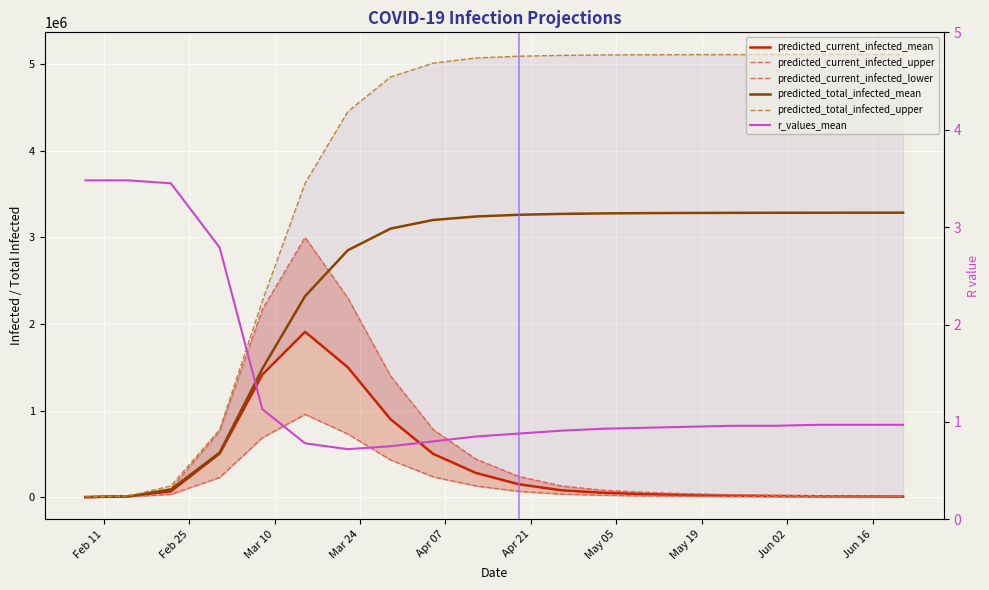

What is the highest value of the predicted_current_infected_lower series?

955752.0